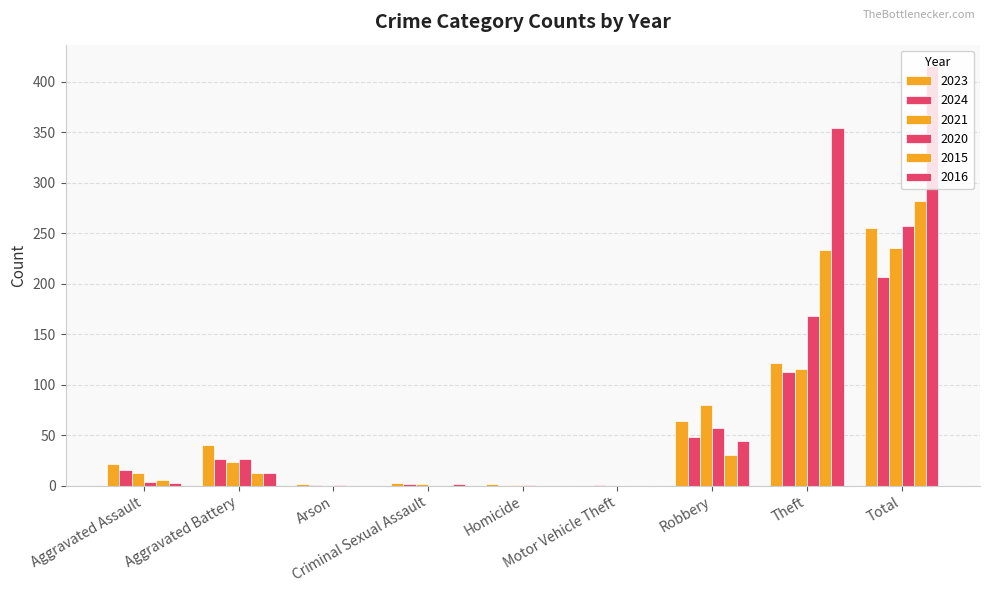

At how many categories does at least one series exceed 131?

2